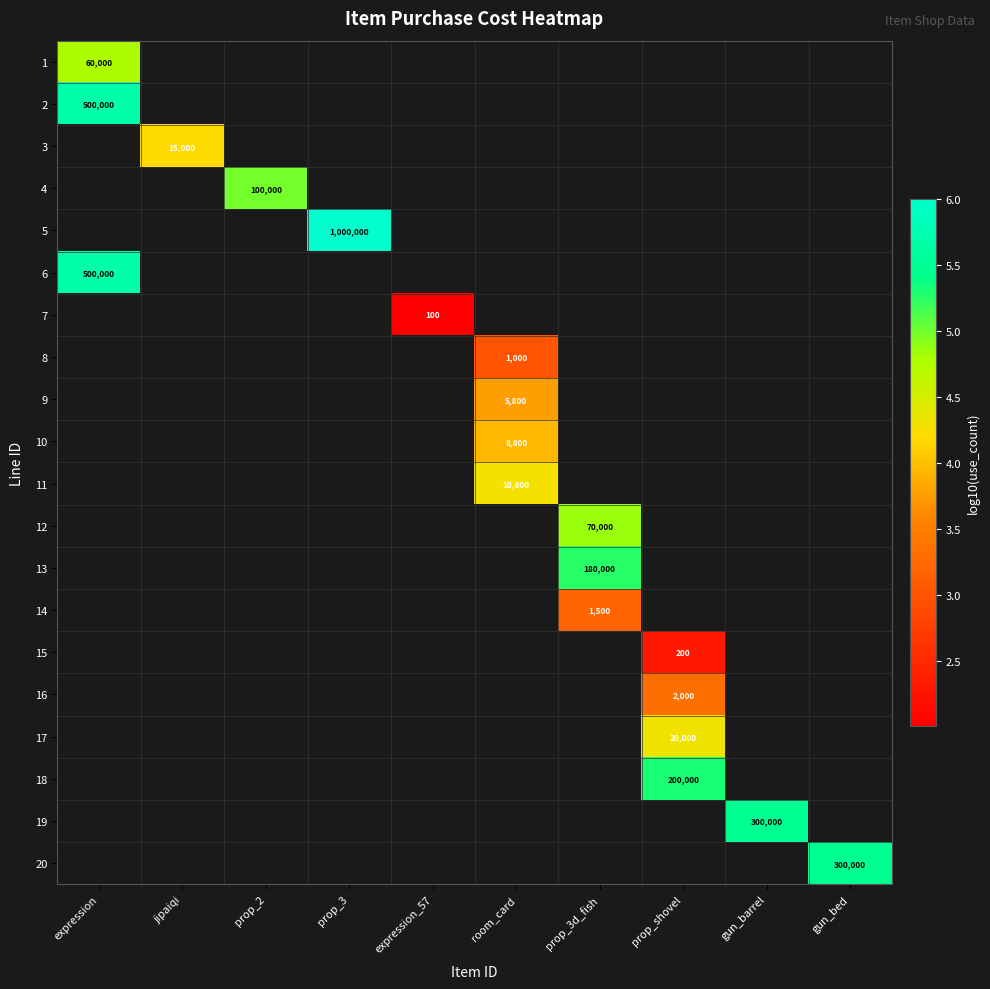

Where is 2 nearest to the value 5?

expression